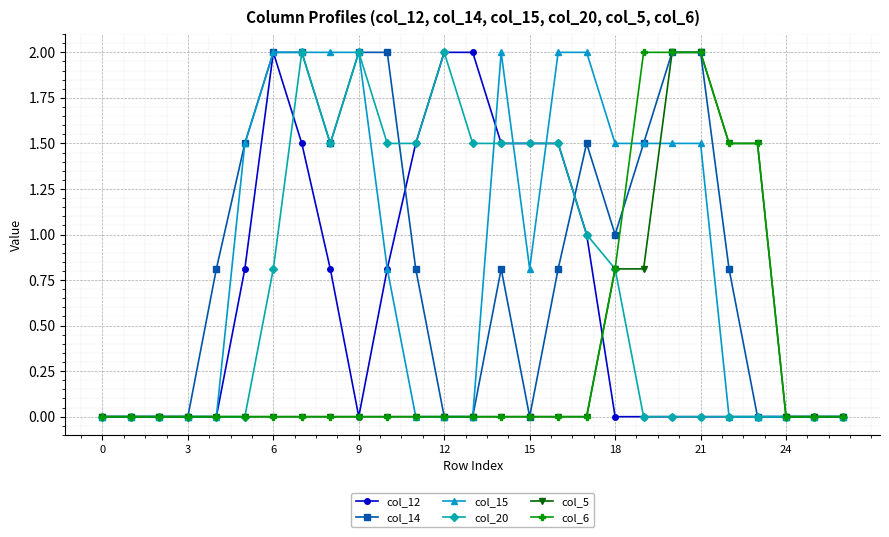

What is the maximum value shown in the chart?

2.0